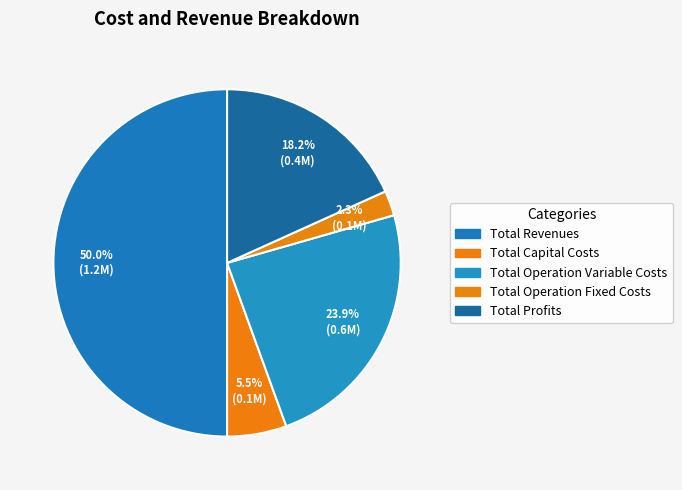

True or false: Total Capital Costs accounts for 19% of the total.

False